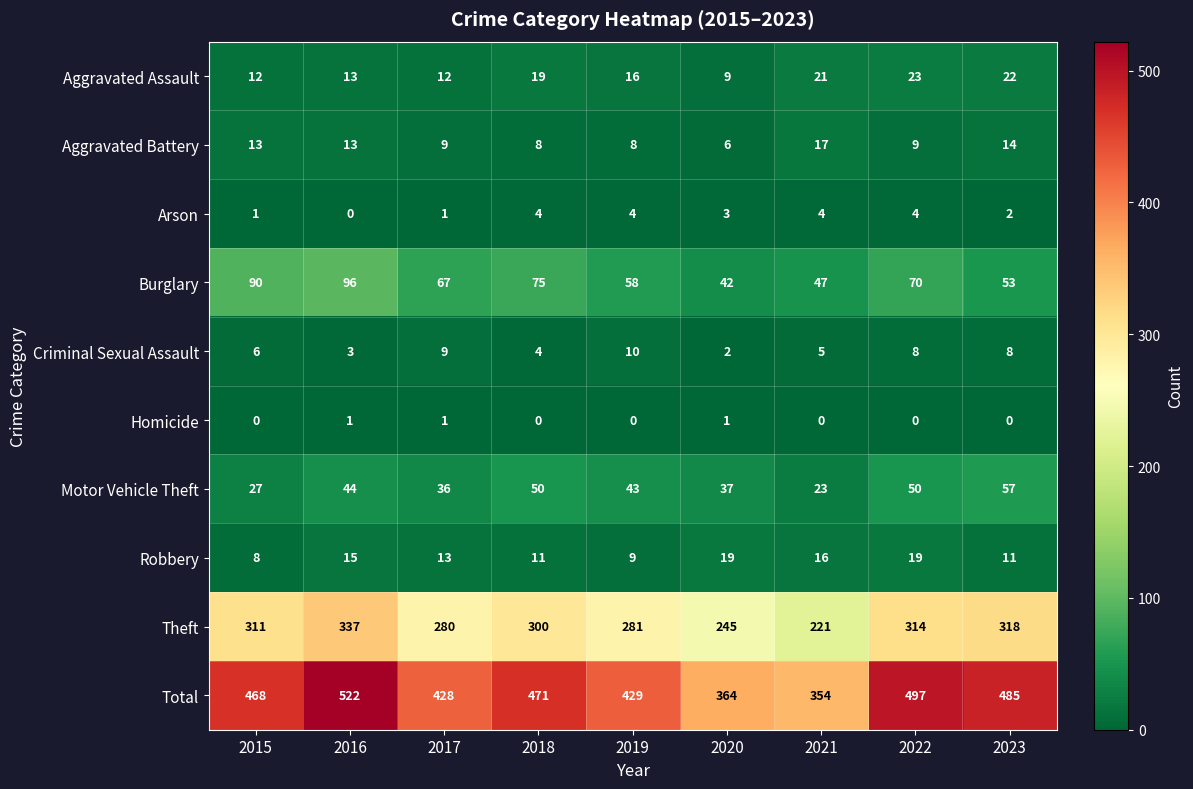

At how many categories does at least one series exceed 48?

9